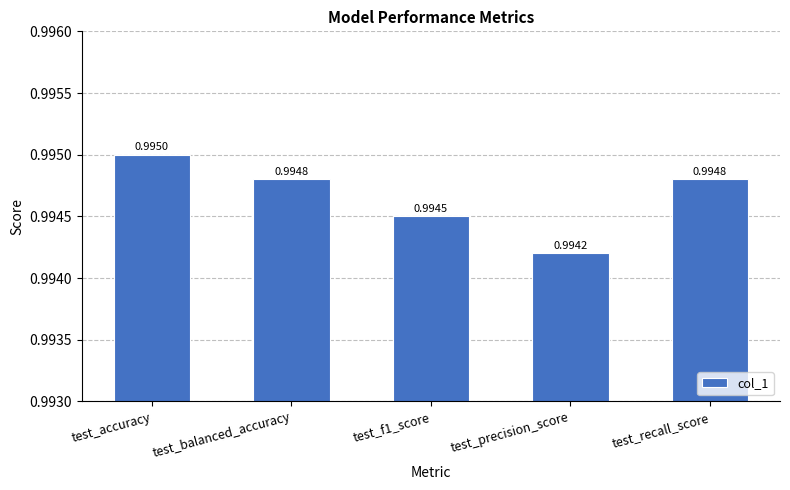

At which category does the chart reach its minimum across all series?

test_precision_score